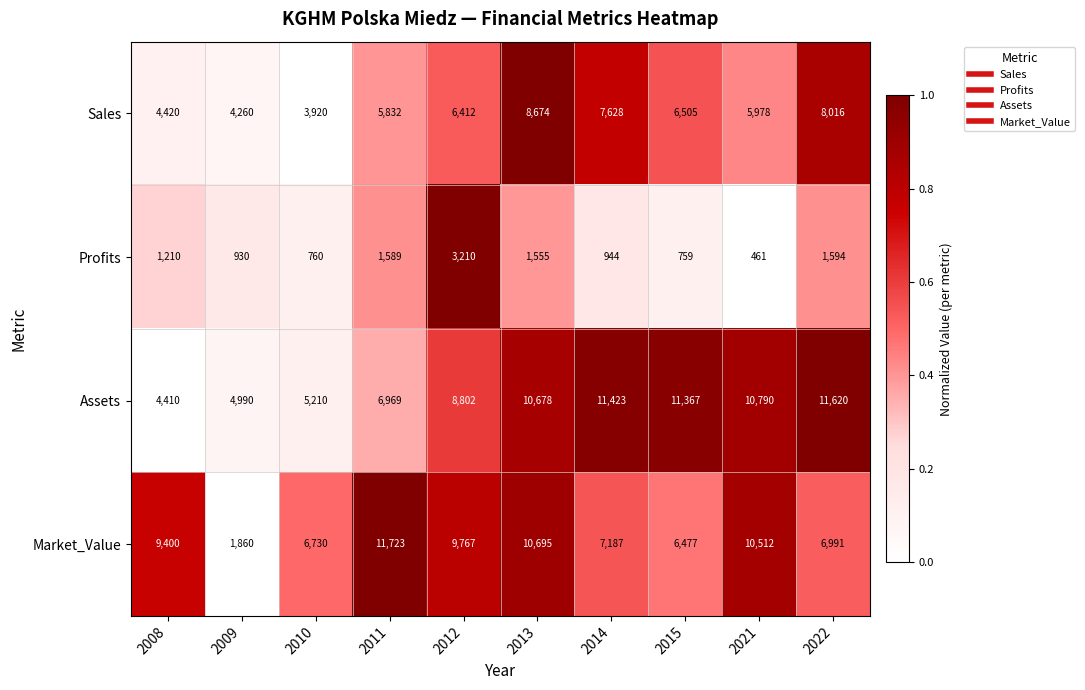

Which series changed the most between 2010 and 2021?

Assets